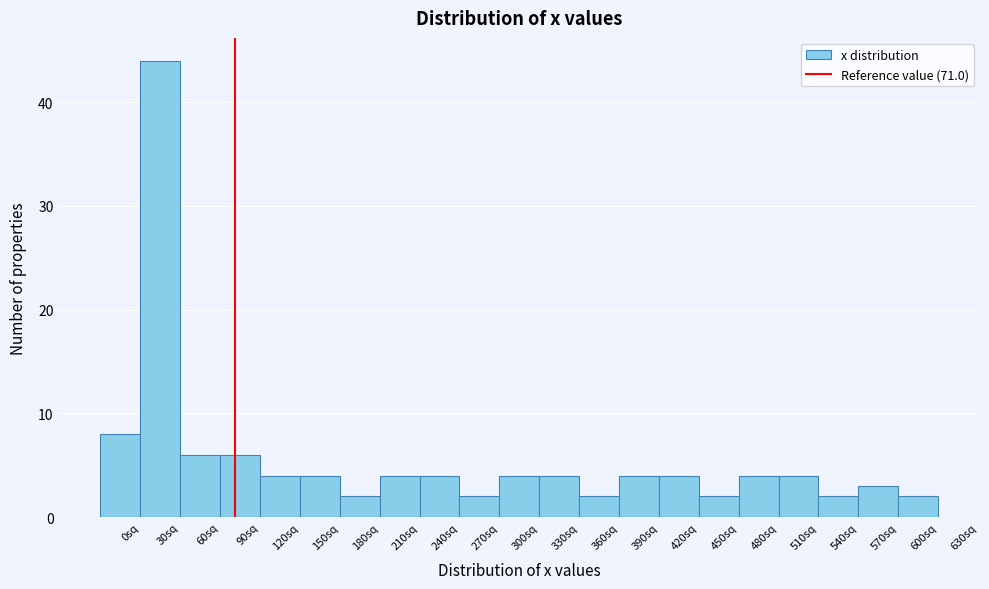

How tall is the bar that spans 120 to 150 on the x-axis? The values are not printed on the chart, so give them approximately, as read against the axis.

4